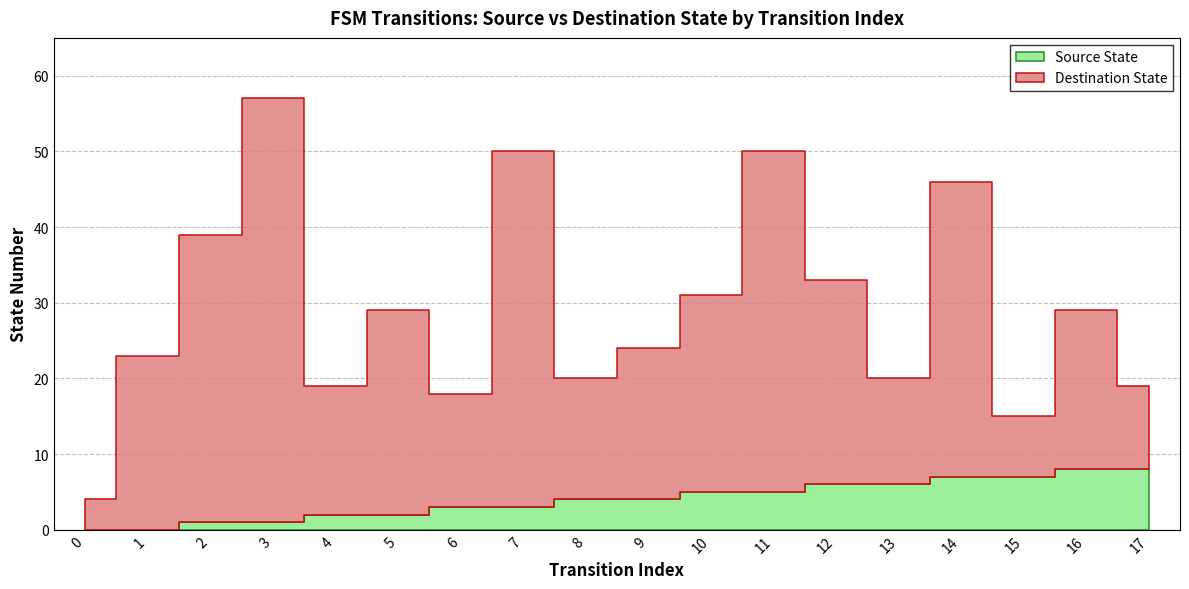

Between 6 and 3, which is larger?

6